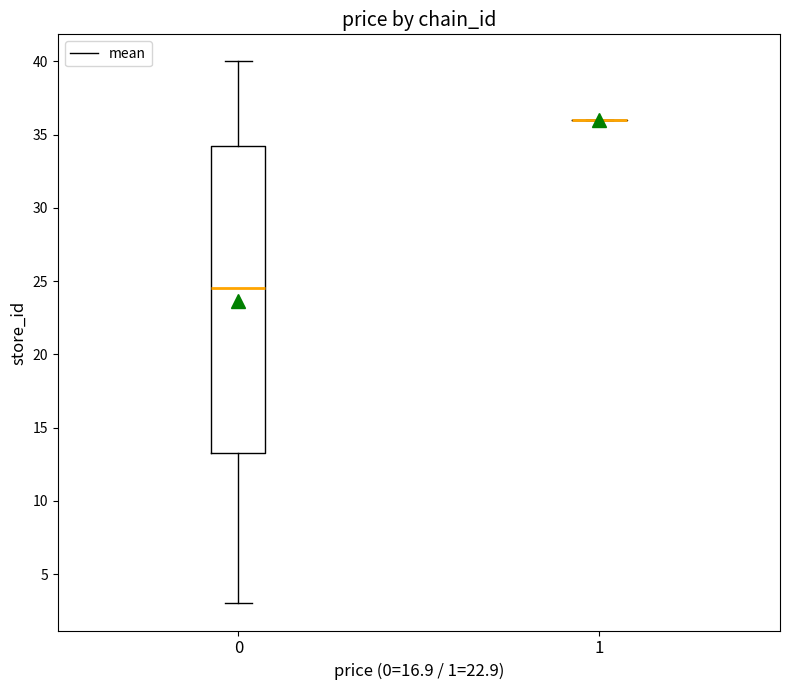

Reading left to right, transcribe this box plot: for each box, give where its median line is, the range the box spans, and where its two whiskers end, as read against the y-axis. The values are not printed on the chart, so give them approximately, as read against the axis.

0: median 24.5, box 13.5 to 34.5, whiskers 3.0 to 40.0
1: box collapsed to a line at 36.0, whiskers 36.0 to 36.0